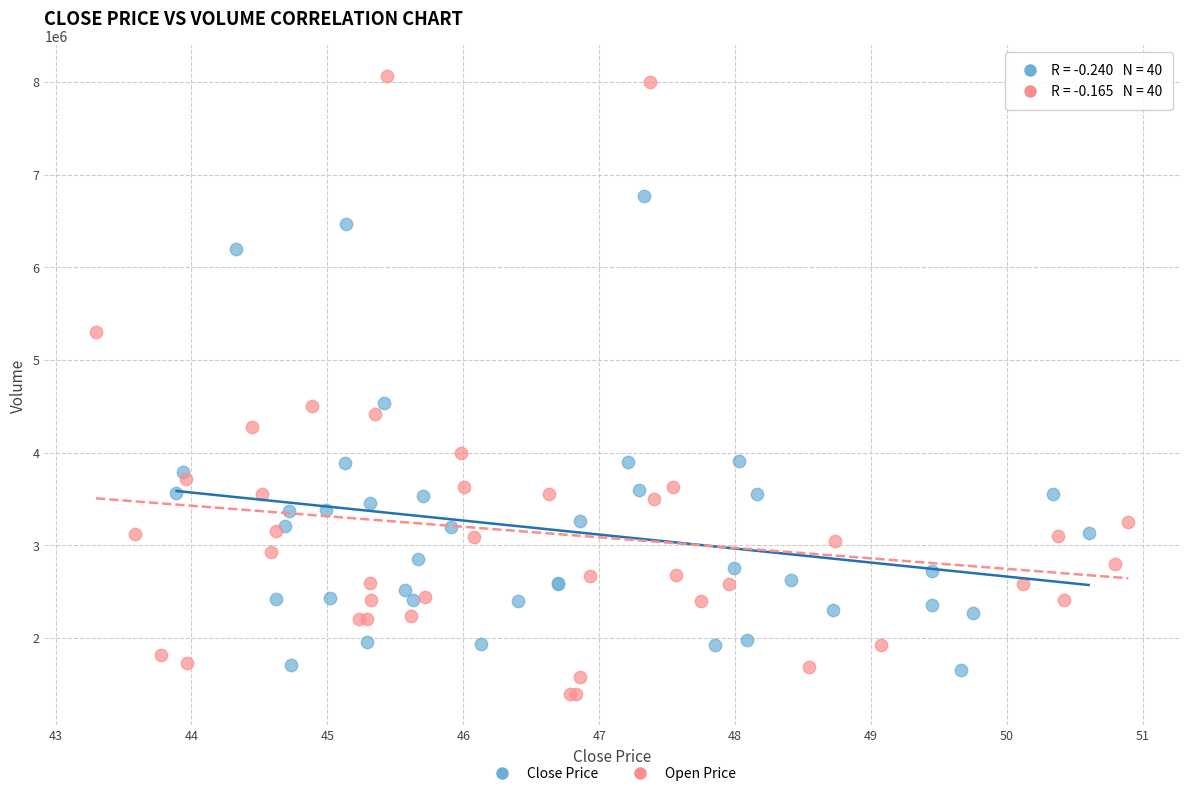

Which series reaches the maximum Y coordinate?

Open Price